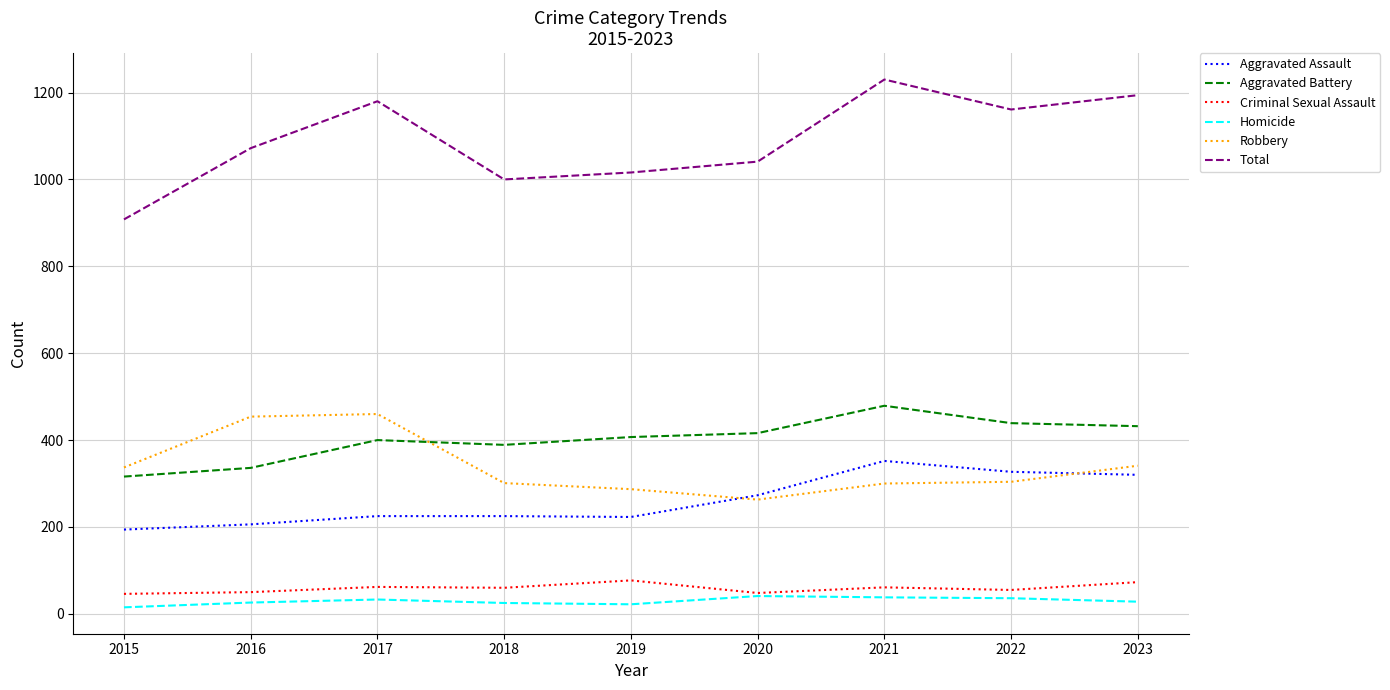

Which series has the largest range (max minus min)?

Total